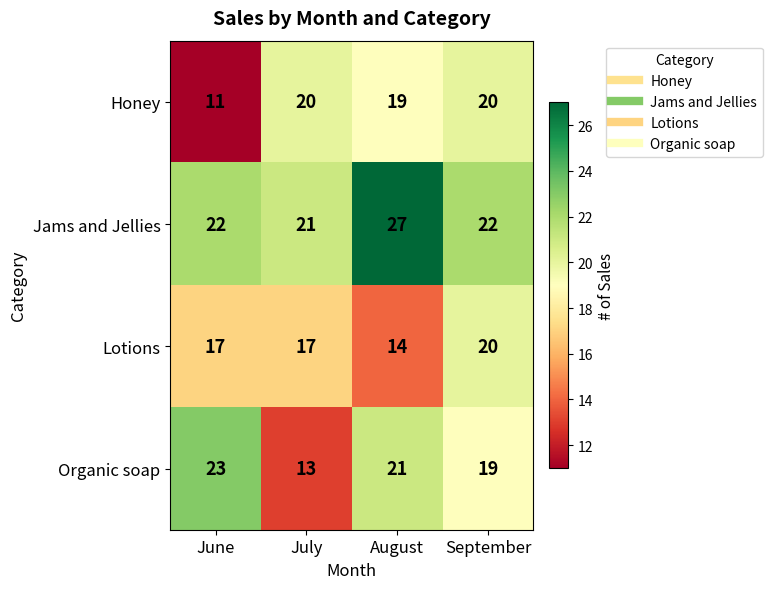

What is the sum of the Honey values at August and September?

39